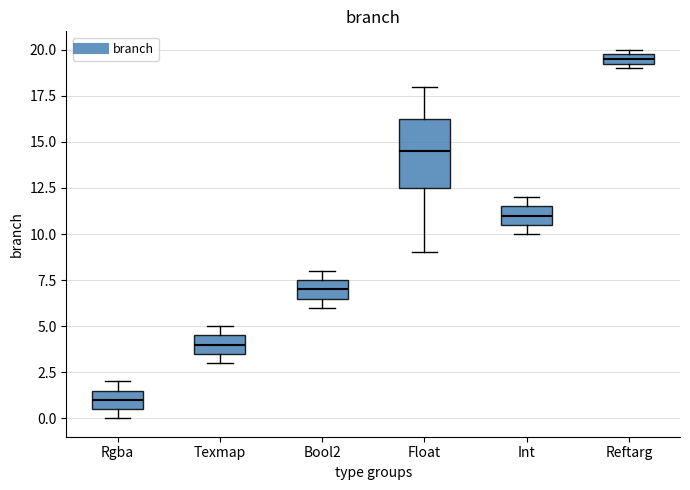

Comparing the boxes themselves (not the whiskers), which one is the tallest?

Float